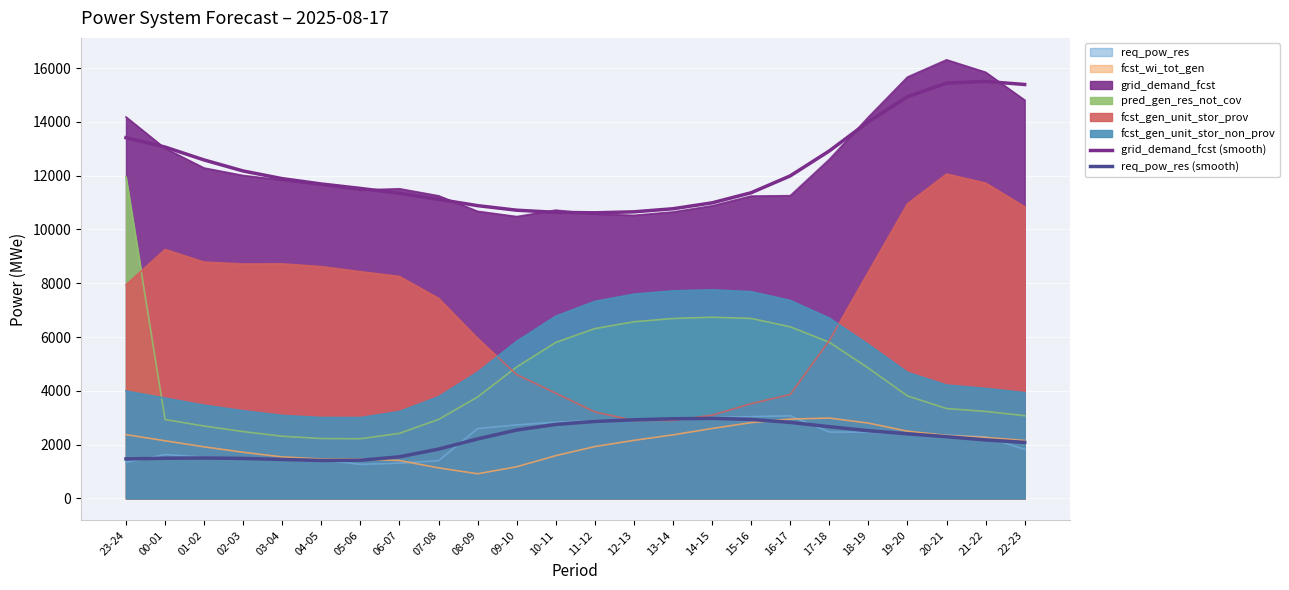

Which series has the largest total across all categories?

grid_demand_fcst (smooth)